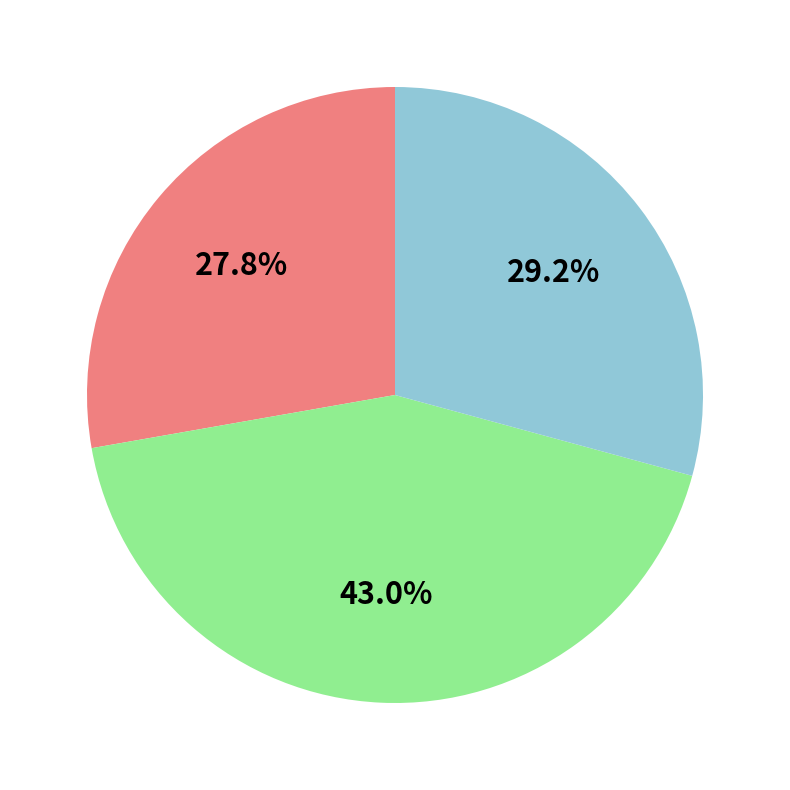

Is there any slice that represents more than half of the pie?

No